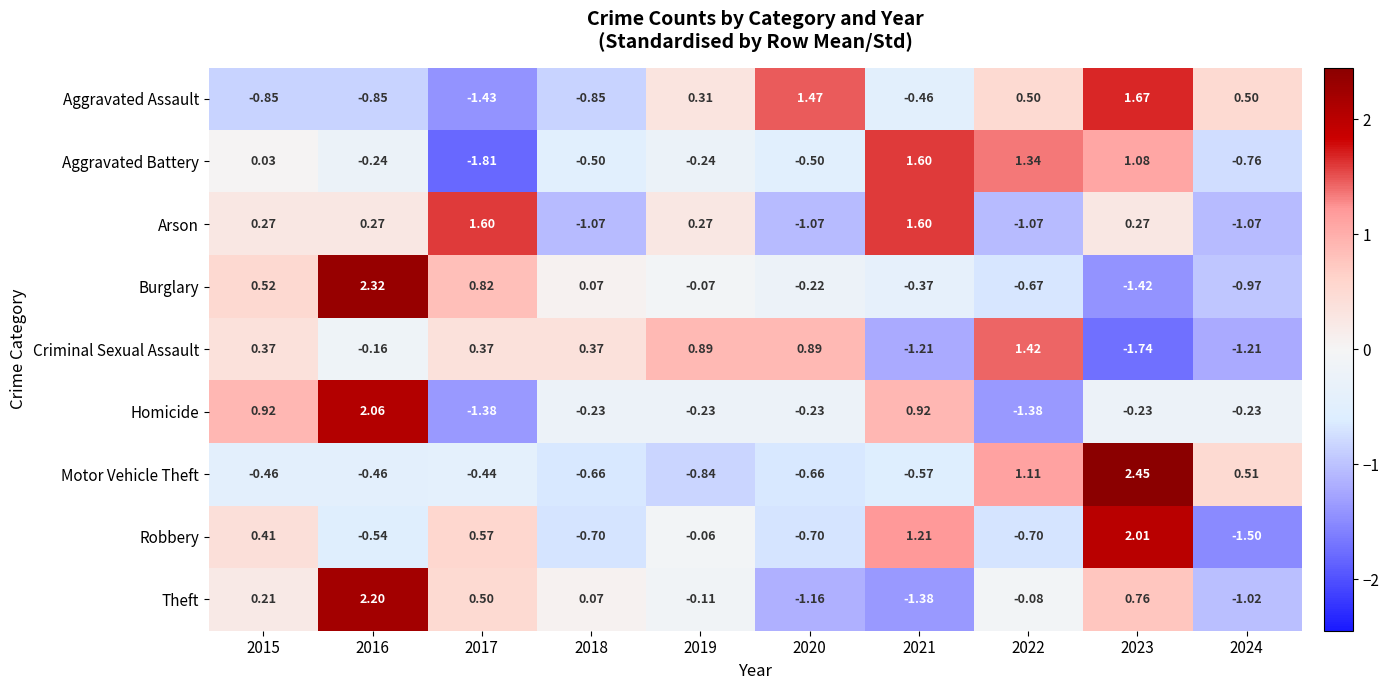

Is the value of Arson at 2016 greater than the value of Aggravated Battery at 2016?

Yes